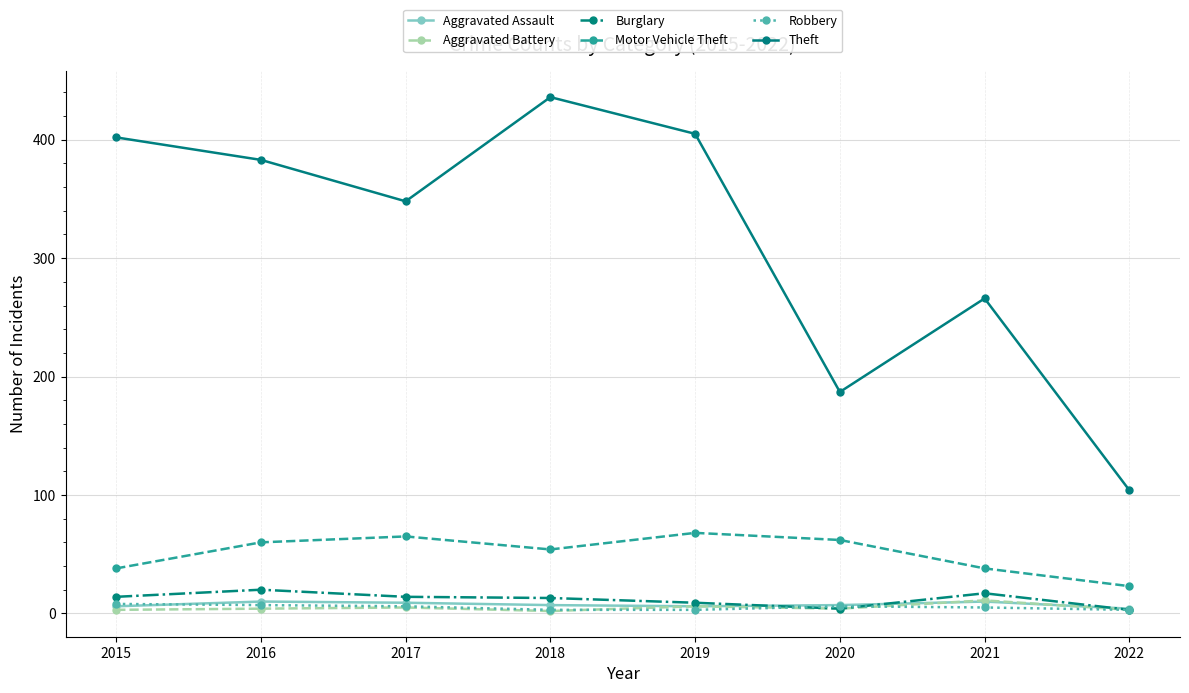

What is the average value of the Aggravated Assault series?

7